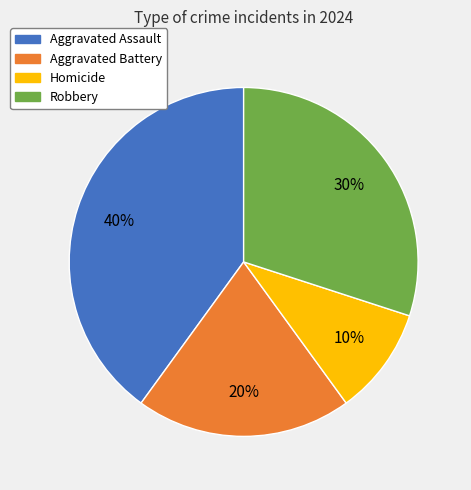

Which slice is the largest?

Aggravated Assault